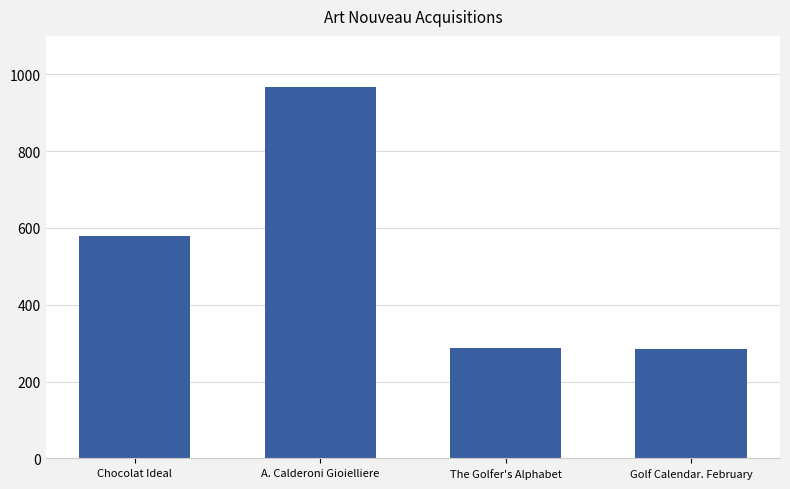

At which label is the value closest to 626?

Chocolat Ideal